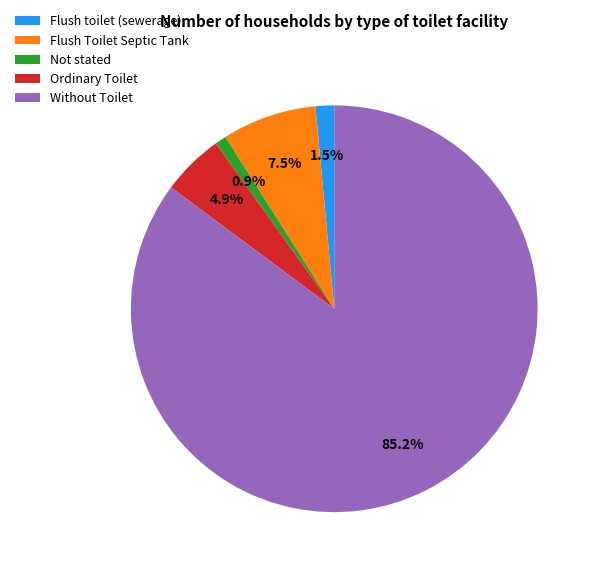

What is the largest slice in the pie chart?

Without Toilet